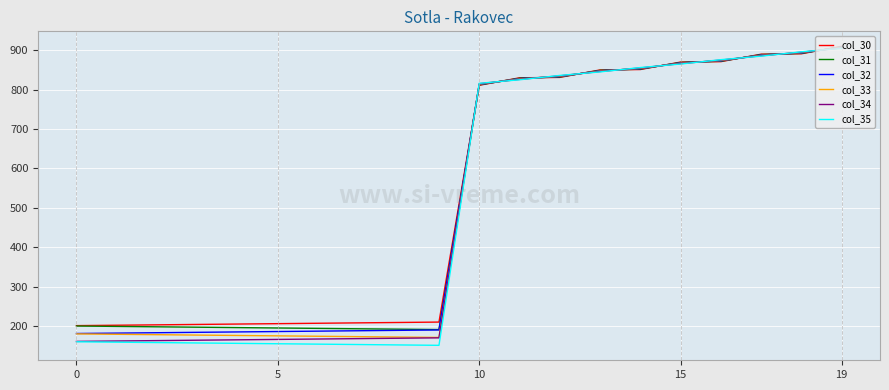

What is the maximum value shown in the chart?

910.0